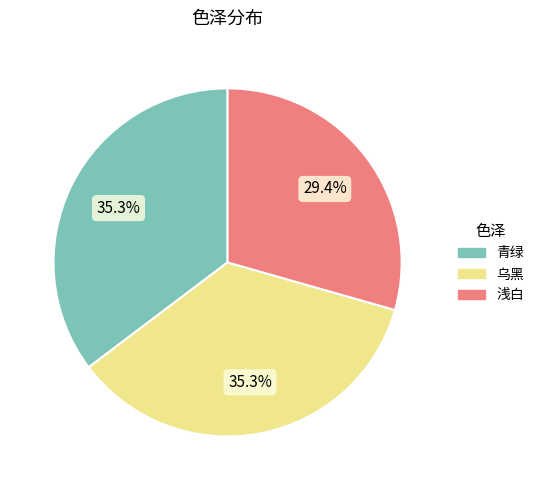

To the nearest percent, what is the combined percentage of 青绿 and 浅白?

65%